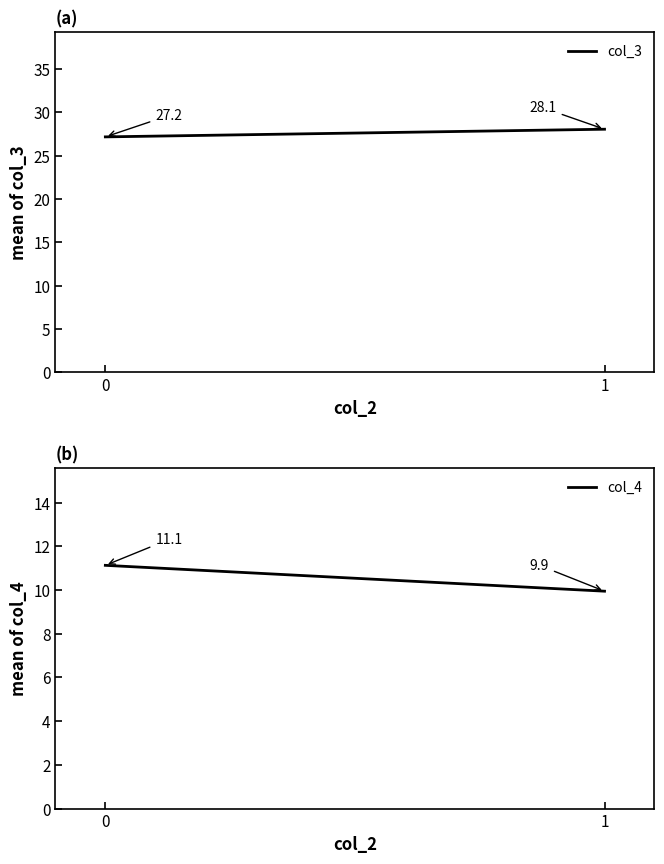

Reading left to right, transcribe all the data shown in this chart.

col_3: 0=27.2	1=28.1
col_4: 0=11.1	1=9.9